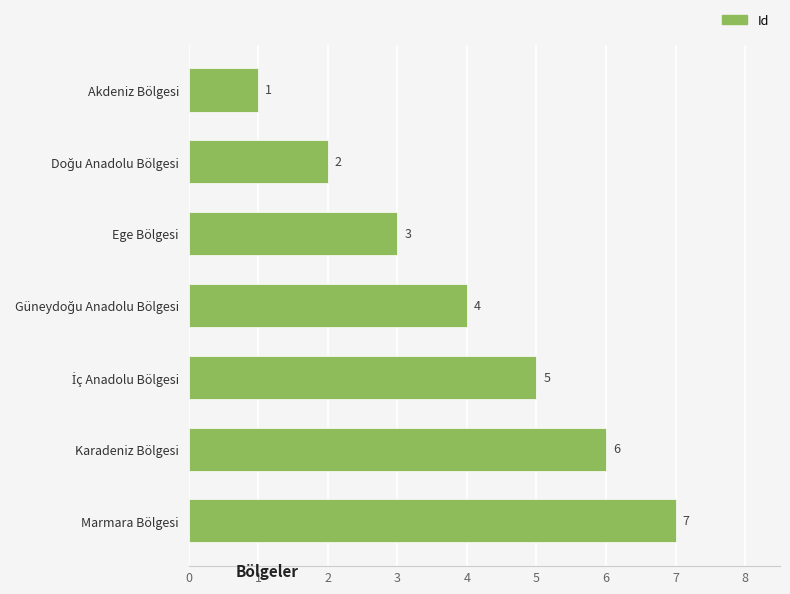

Which category has the lowest value across all series?

Akdeniz Bölgesi